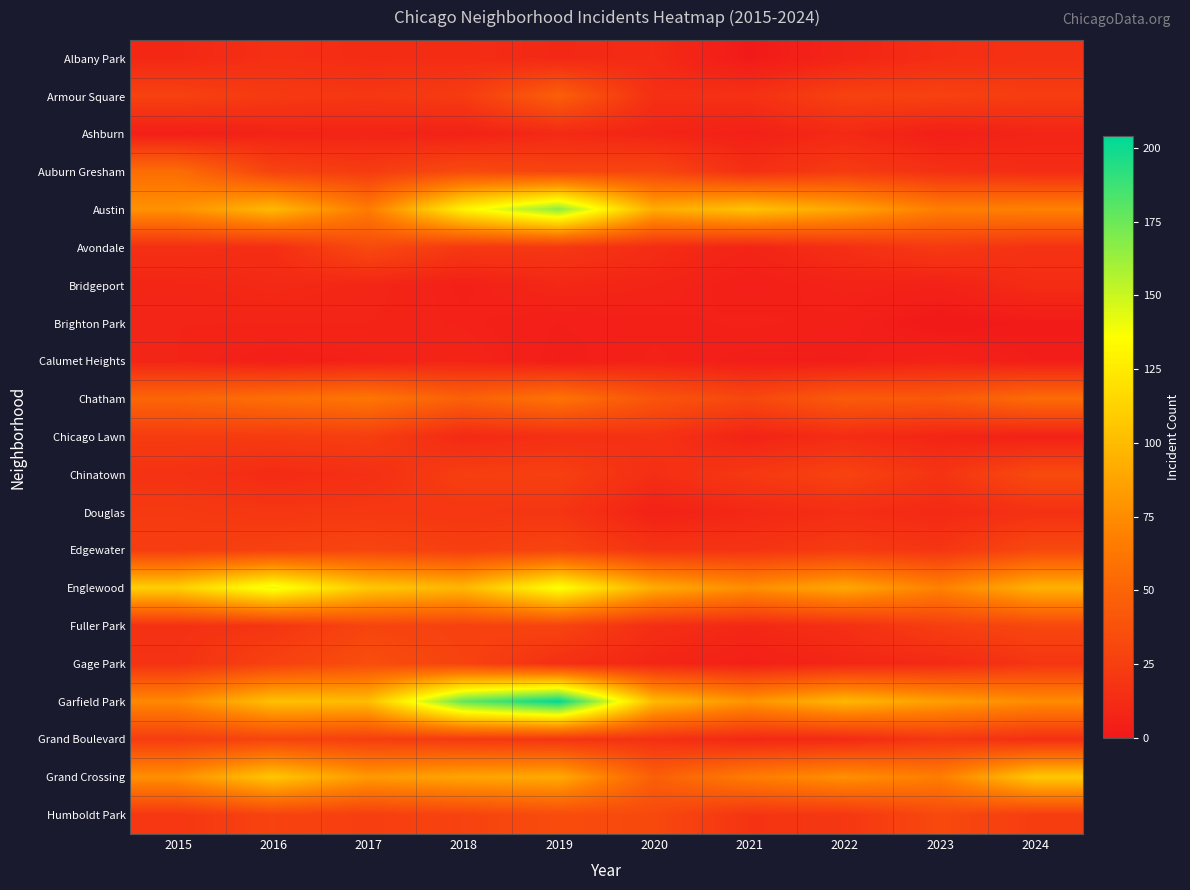

At how many categories does at least one series exceed 117?

3